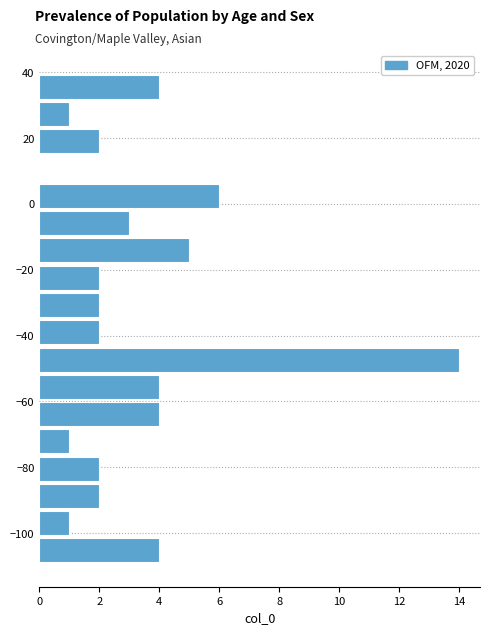

Reading bottom to top, list every bar in this chart as the range it spans on the y-axis followed by its length. Neither the bar edges nor the lengths are printed on the chart, so give them approximately, as read against the axes.

-110 to -102: 4
-102 to -92: 1
-92 to -84: 2
-84 to -76: 2
-76 to -68: 1
-68 to -60: 4
-60 to -52: 4
-52 to -44: 14
-44 to -34: 2
-34 to -26: 2
-26 to -18: 2
-18 to -10: 5
-10 to -2: 3
-2 to 6: 6
6 to 14: 0
14 to 24: 2
24 to 32: 1
32 to 40: 4